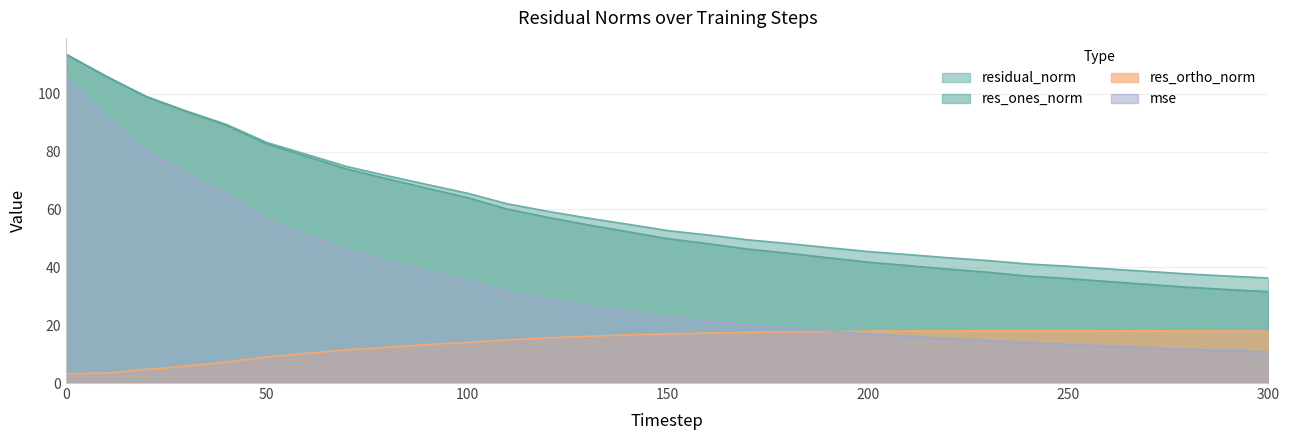

Is it true that residual_norm equals 28.4 at 150?

False